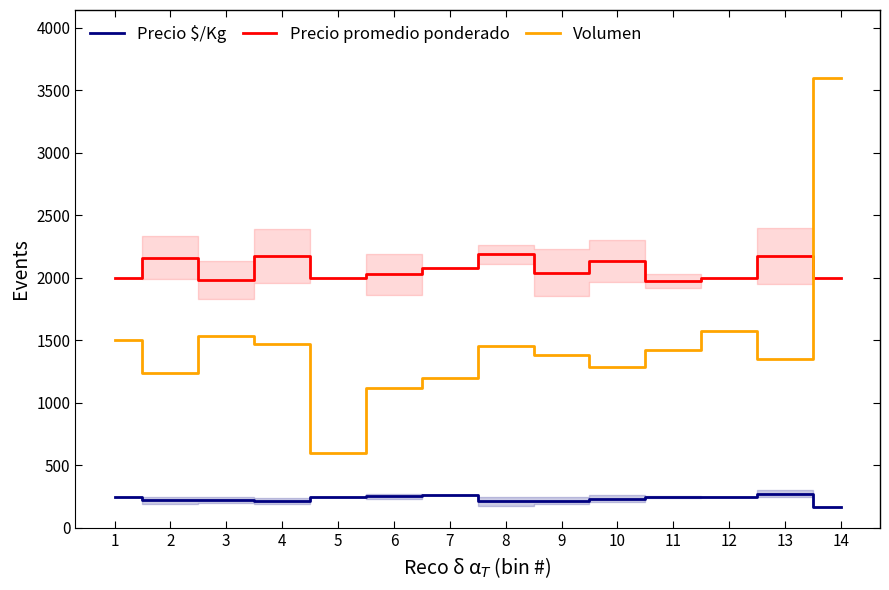

What is the difference between the maximum and minimum values in the Precio $/Kg series?

105.2